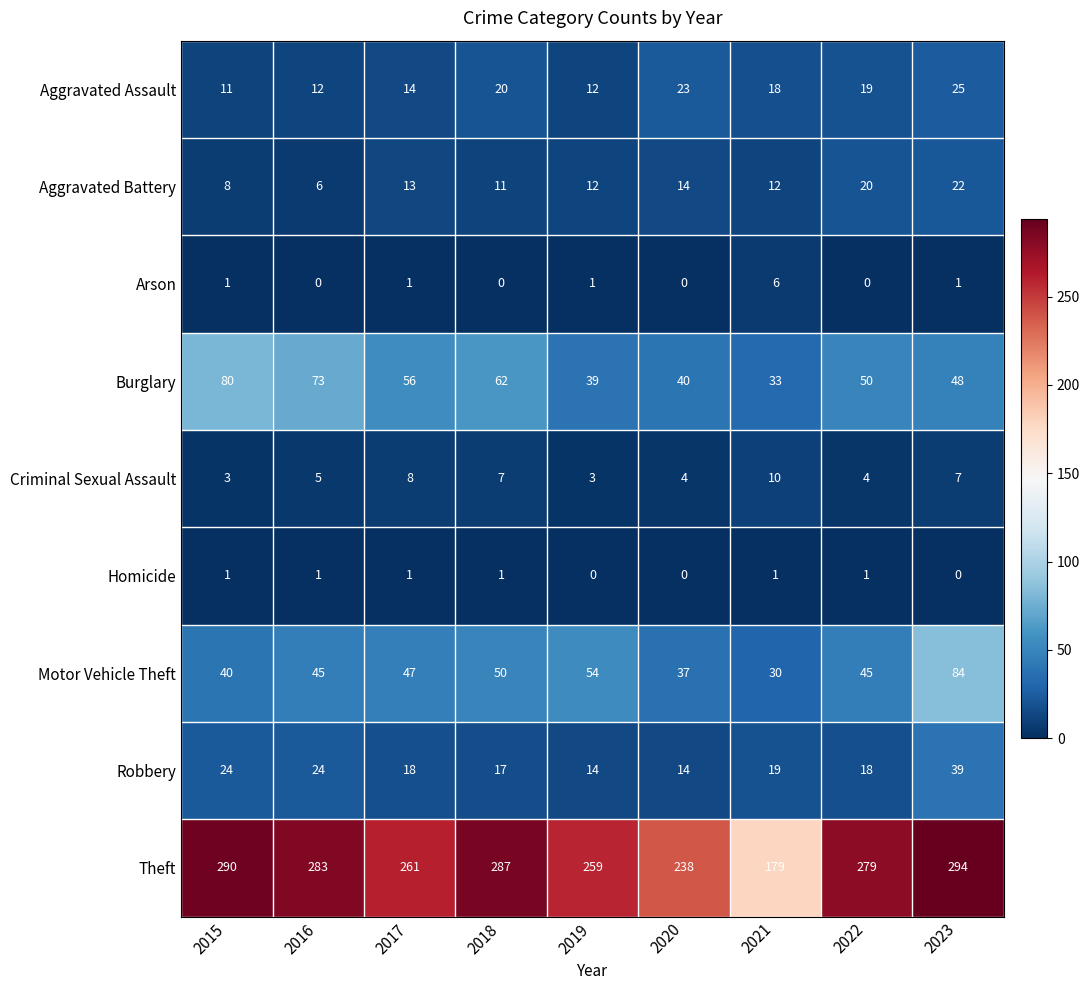

True or false: Criminal Sexual Assault has a value of 3 at 2023.

False